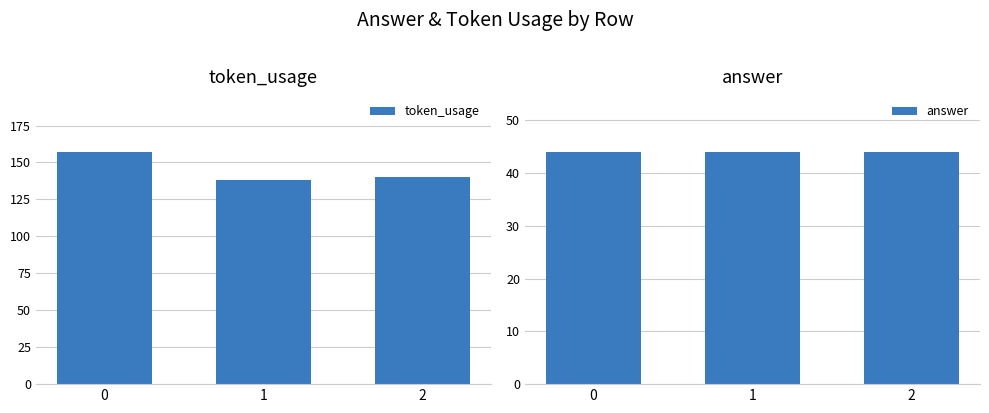

Does the chart contain any negative values?

No